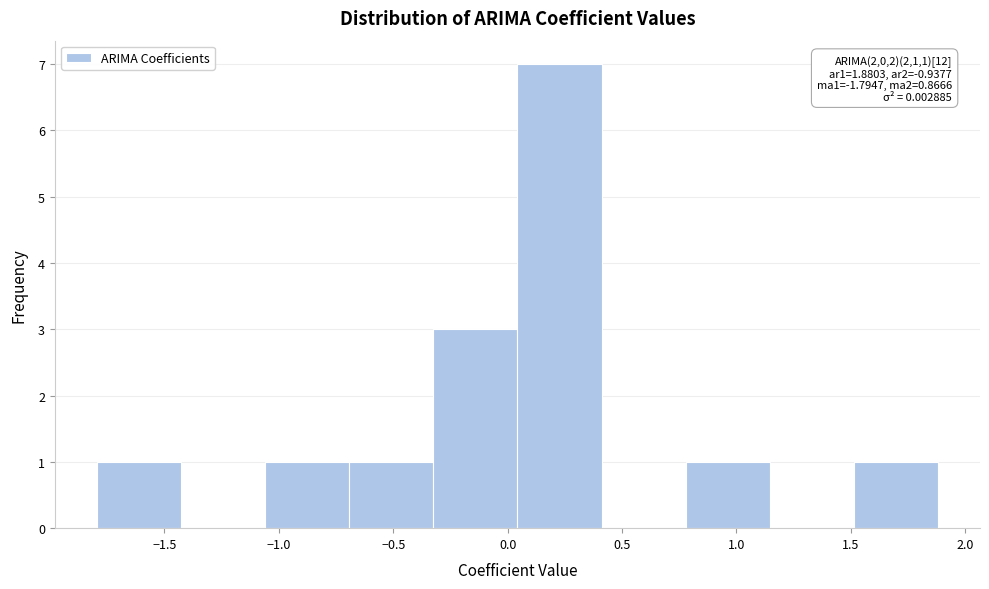

Over which range of the x-axis is the bar tallest?

0.05 to 0.40